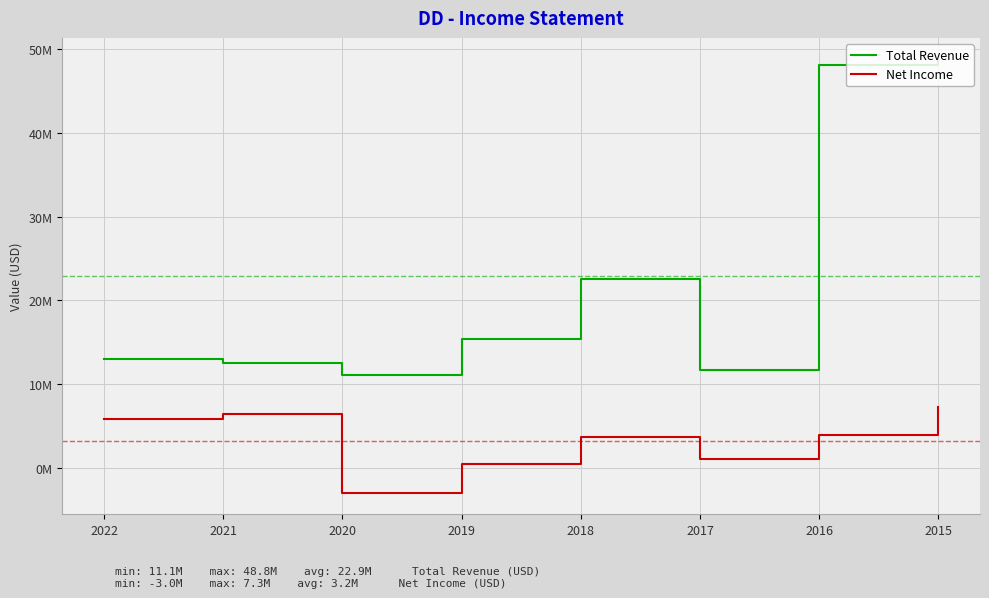

Rank the series at 2020 from lowest to highest value.

Net Income, Total Revenue